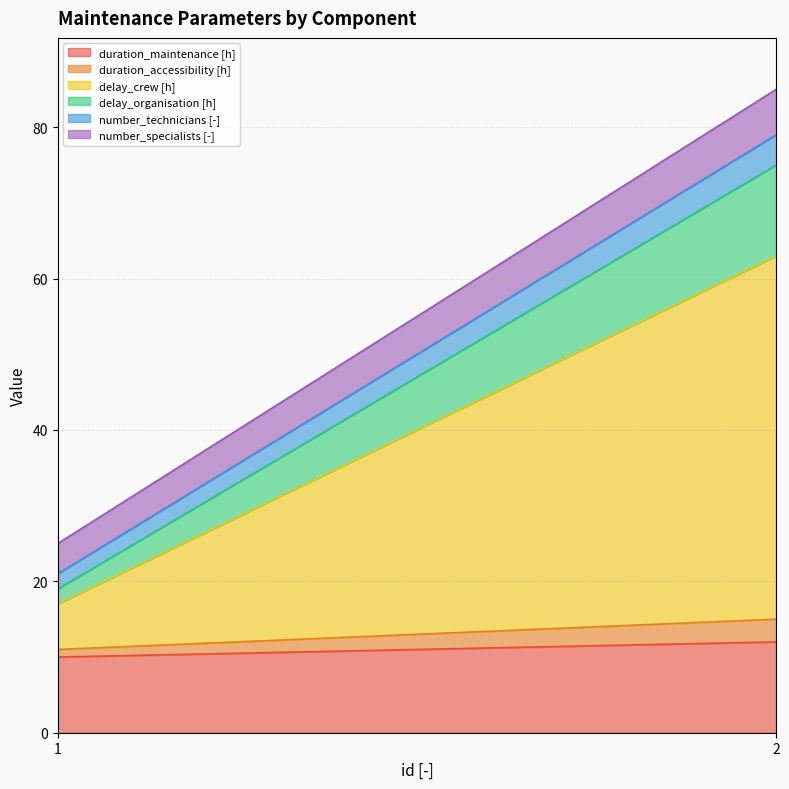

Read the duration_accessibility [h] value at 1.

1